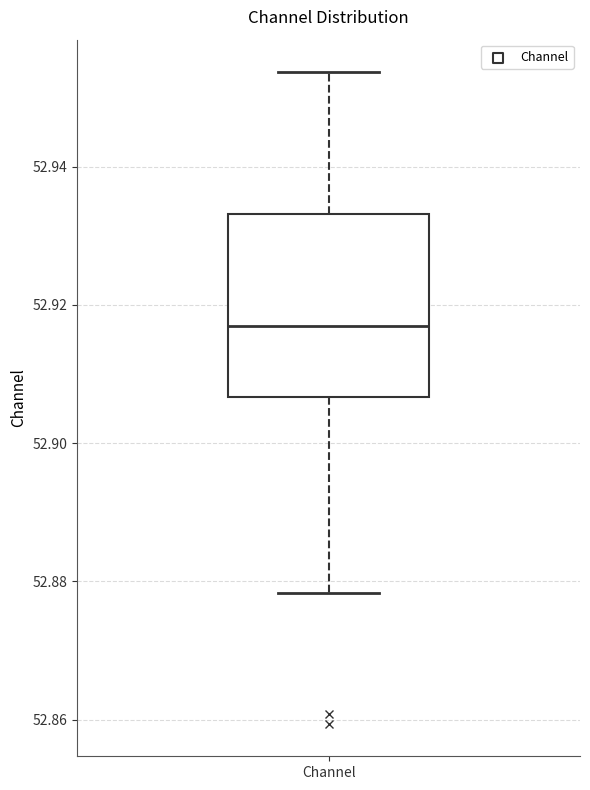

Read this box plot against the y-axis: the position of the median line, the range covered by the box, and the ends of both whiskers. The values are not printed on the chart, so give them approximately, as read against the axis.

median 52.916, box 52.906 to 52.934, whiskers 52.878 to 52.954